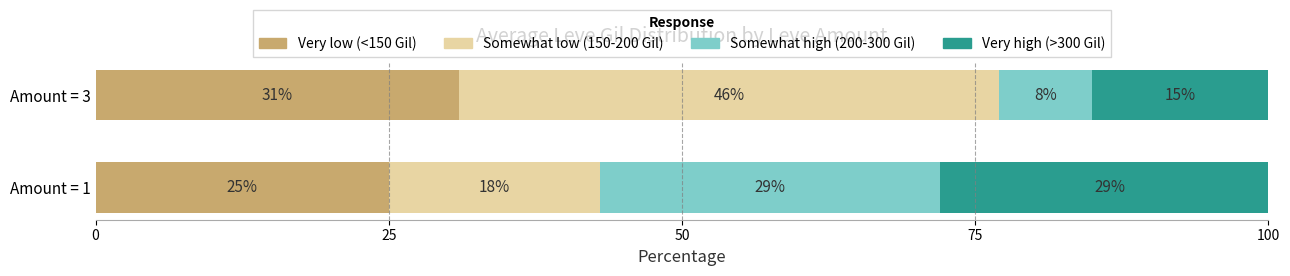

What is the lowest value of the Very low (<150 Gil) series?

25